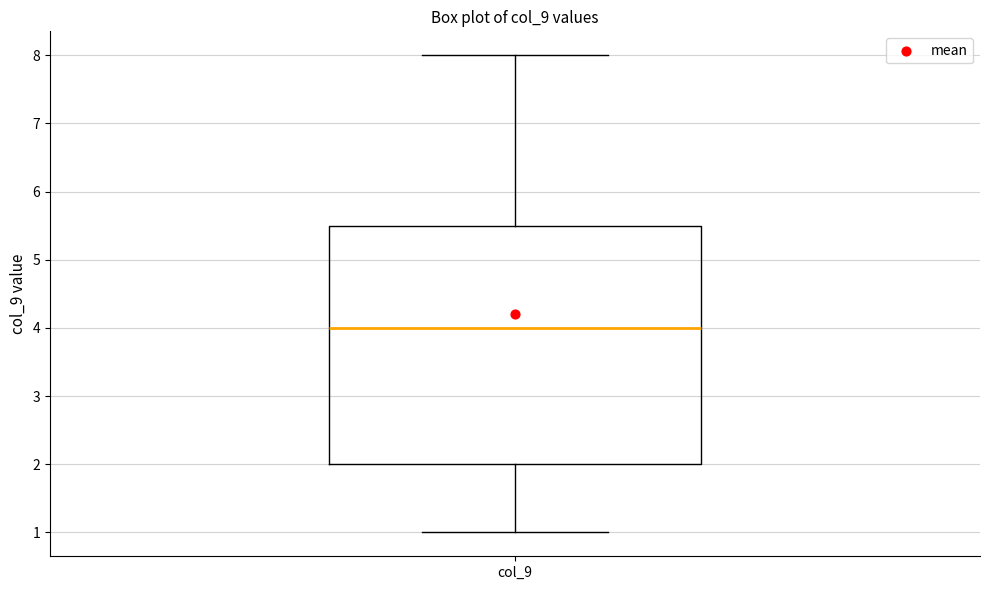

Where does the upper whisker of the box for col_9 end on the y-axis? The values are not printed on the chart, so give them approximately, as read against the axis.

8.0